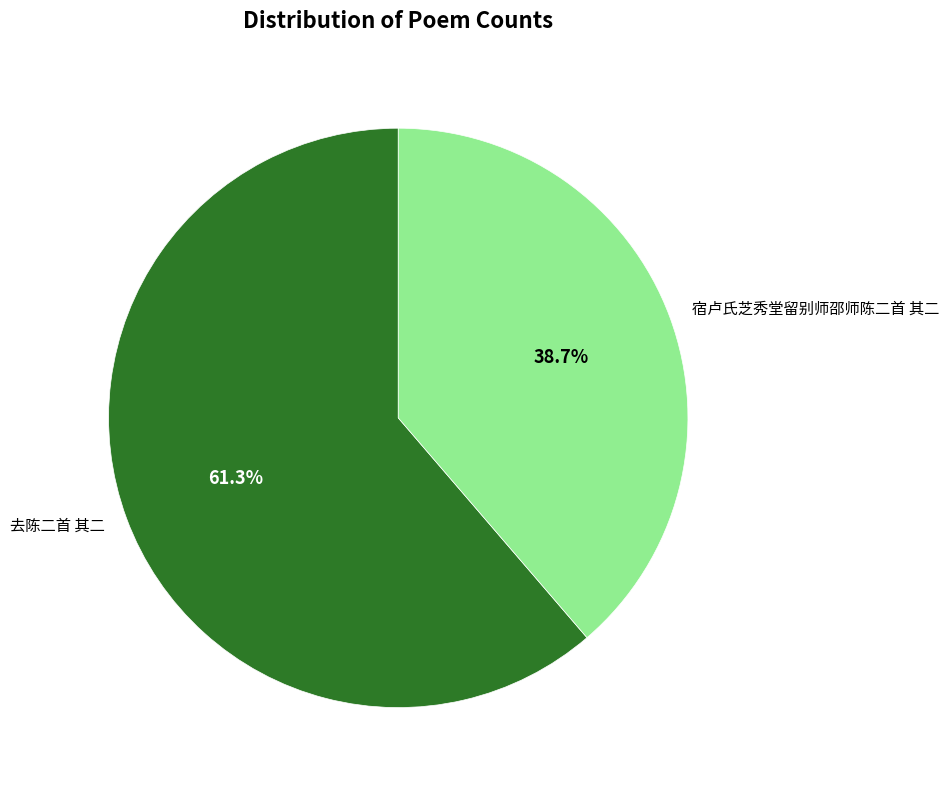

Is 宿卢氏芝秀堂留别师邵师陈二首 其二 the majority of the pie?

No